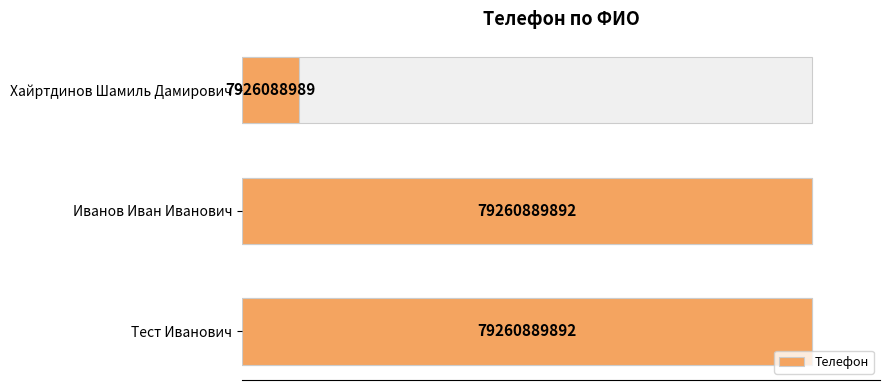

Does the chart contain stacked bars?

No